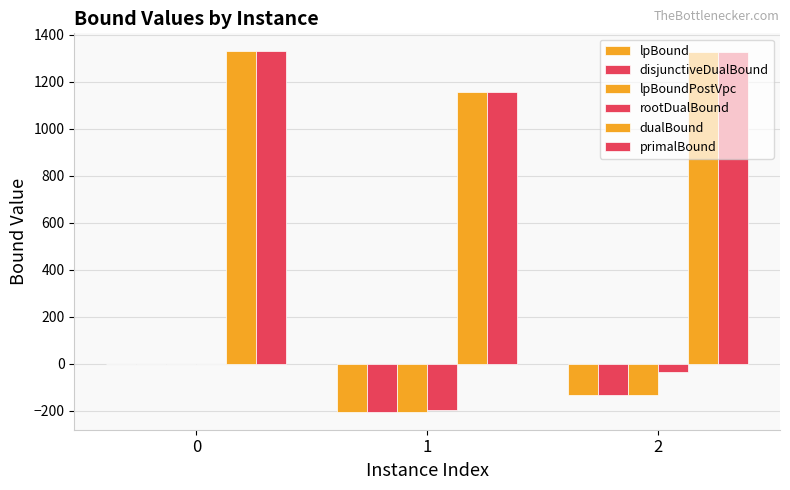

List the series in order of their peak value, highest first.

dualBound, primalBound, lpBound, disjunctiveDualBound, lpBoundPostVpc, rootDualBound